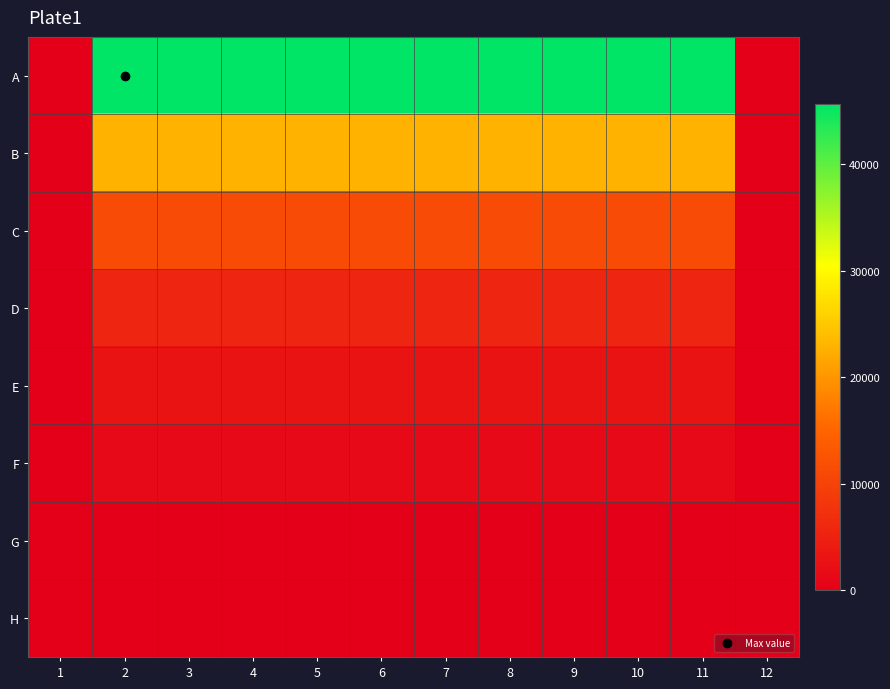

At how many categories does at least one series exceed 29264?

10